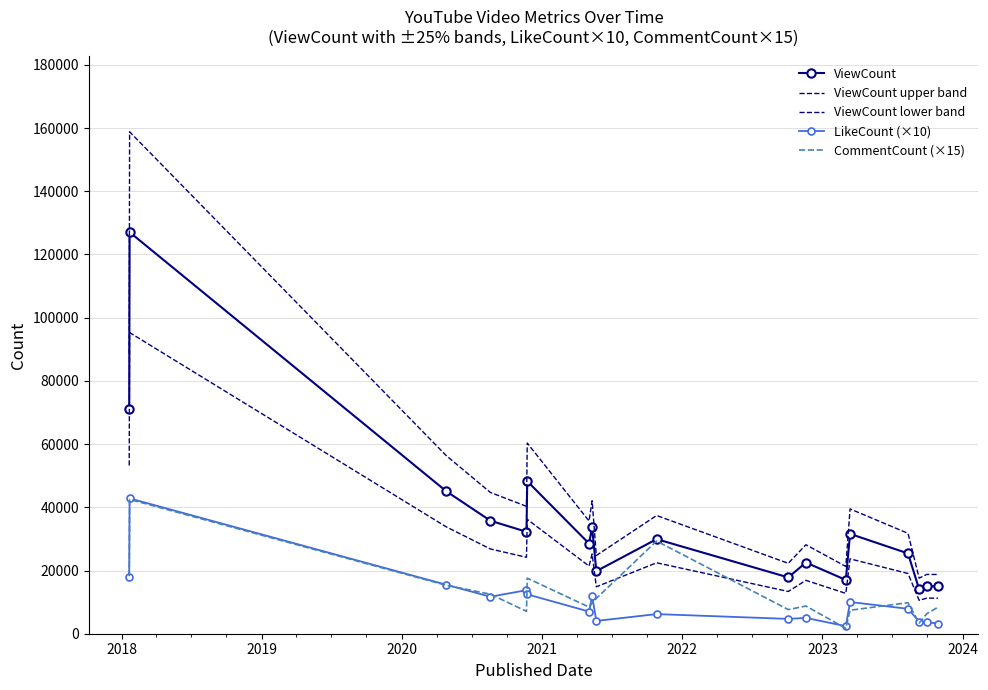

How many data points in ViewCount are above 29925?

8